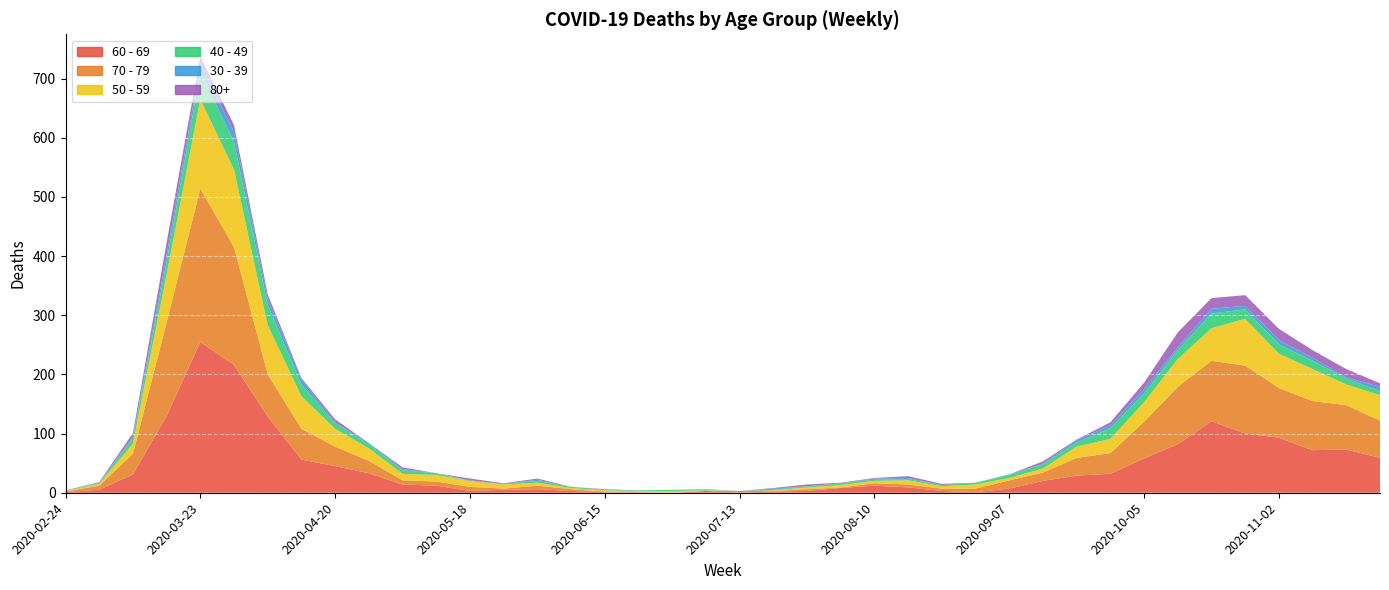

Reading left to right, extract all data points from this chart.

60 - 69: 2020-02-24=1	2020-03-02=5	2020-03-09=31	2020-03-16=130	2020-03-23=255	2020-03-30=216	2020-04-06=129	2020-04-13=56	2020-04-20=45	2020-04-27=33	2020-05-04=14	2020-05-11=12	2020-05-18=3	2020-05-25=5	2020-06-01=6	2020-06-08=3	2020-06-15=1	2020-06-22=0	2020-06-29=0	2020-07-06=3	2020-07-13=0	2020-07-20=2	2020-07-27=3	2020-08-03=8	2020-08-10=12	2020-08-17=9	2020-08-24=3	2020-08-31=1	2020-09-07=7	2020-09-14=20	2020-09-21=29	2020-09-28=32	2020-10-05=58	2020-10-12=82	2020-10-19=121	2020-10-26=100	2020-11-02=93	2020-11-09=72	2020-11-16=73	2020-11-23=59
70 - 79: 2020-02-24=1	2020-03-02=7	2020-03-09=35	2020-03-16=158	2020-03-23=259	2020-03-30=199	2020-04-06=71	2020-04-13=52	2020-04-20=33	2020-04-27=21	2020-05-04=7	2020-05-11=7	2020-05-18=7	2020-05-25=2	2020-06-01=6	2020-06-08=3	2020-06-15=1	2020-06-22=1	2020-06-29=0	2020-07-06=0	2020-07-13=3	2020-07-20=1	2020-07-27=3	2020-08-03=1	2020-08-10=4	2020-08-17=5	2020-08-24=4	2020-08-31=6	2020-09-07=14	2020-09-14=14	2020-09-21=30	2020-09-28=35	2020-10-05=62	2020-10-12=97	2020-10-19=102	2020-10-26=115	2020-11-02=84	2020-11-09=83	2020-11-16=75	2020-11-23=63
50 - 59: 2020-02-24=1	2020-03-02=3	2020-03-09=17	2020-03-16=81	2020-03-23=151	2020-03-30=131	2020-04-06=83	2020-04-13=55	2020-04-20=30	2020-04-27=21	2020-05-04=11	2020-05-11=11	2020-05-18=10	2020-05-25=7	2020-06-01=5	2020-06-08=2	2020-06-15=2	2020-06-22=2	2020-06-29=3	2020-07-06=1	2020-07-13=0	2020-07-20=1	2020-07-27=3	2020-08-03=4	2020-08-10=4	2020-08-17=7	2020-08-24=4	2020-08-31=7	2020-09-07=4	2020-09-14=7	2020-09-21=19	2020-09-28=24	2020-10-05=33	2020-10-12=47	2020-10-19=55	2020-10-26=79	2020-11-02=58	2020-11-09=54	2020-11-16=35	2020-11-23=43
40 - 49: 2020-02-24=1	2020-03-02=1	2020-03-09=9	2020-03-16=21	2020-03-23=46	2020-03-30=47	2020-04-06=34	2020-04-13=20	2020-04-20=9	2020-04-27=7	2020-05-04=6	2020-05-11=3	2020-05-18=0	2020-05-25=1	2020-06-01=3	2020-06-08=2	2020-06-15=1	2020-06-22=1	2020-06-29=2	2020-07-06=1	2020-07-13=0	2020-07-20=1	2020-07-27=2	2020-08-03=3	2020-08-10=2	2020-08-17=2	2020-08-24=2	2020-08-31=3	2020-09-07=5	2020-09-14=7	2020-09-21=7	2020-09-28=18	2020-10-05=15	2020-10-12=15	2020-10-19=25	2020-10-26=16	2020-11-02=16	2020-11-09=14	2020-11-16=10	2020-11-23=7
30 - 39: 2020-02-24=0	2020-03-02=1	2020-03-09=3	2020-03-16=12	2020-03-23=12	2020-03-30=17	2020-04-06=10	2020-04-13=9	2020-04-20=2	2020-04-27=2	2020-05-04=2	2020-05-11=0	2020-05-18=1	2020-05-25=0	2020-06-01=2	2020-06-08=0	2020-06-15=0	2020-06-22=0	2020-06-29=0	2020-07-06=1	2020-07-13=0	2020-07-20=2	2020-07-27=0	2020-08-03=0	2020-08-10=2	2020-08-17=2	2020-08-24=0	2020-08-31=0	2020-09-07=1	2020-09-14=1	2020-09-21=4	2020-09-28=5	2020-10-05=7	2020-10-12=5	2020-10-19=8	2020-10-26=6	2020-11-02=7	2020-11-09=5	2020-11-16=2	2020-11-23=7
80+: 2020-02-24=0	2020-03-02=1	2020-03-09=6	2020-03-16=21	2020-03-23=15	2020-03-30=11	2020-04-06=8	2020-04-13=2	2020-04-20=5	2020-04-27=0	2020-05-04=3	2020-05-11=0	2020-05-18=3	2020-05-25=1	2020-06-01=2	2020-06-08=0	2020-06-15=1	2020-06-22=0	2020-06-29=0	2020-07-06=0	2020-07-13=0	2020-07-20=1	2020-07-27=3	2020-08-03=1	2020-08-10=1	2020-08-17=3	2020-08-24=2	2020-08-31=0	2020-09-07=0	2020-09-14=4	2020-09-21=1	2020-09-28=5	2020-10-05=11	2020-10-12=25	2020-10-19=18	2020-10-26=18	2020-11-02=19	2020-11-09=13	2020-11-16=14	2020-11-23=6